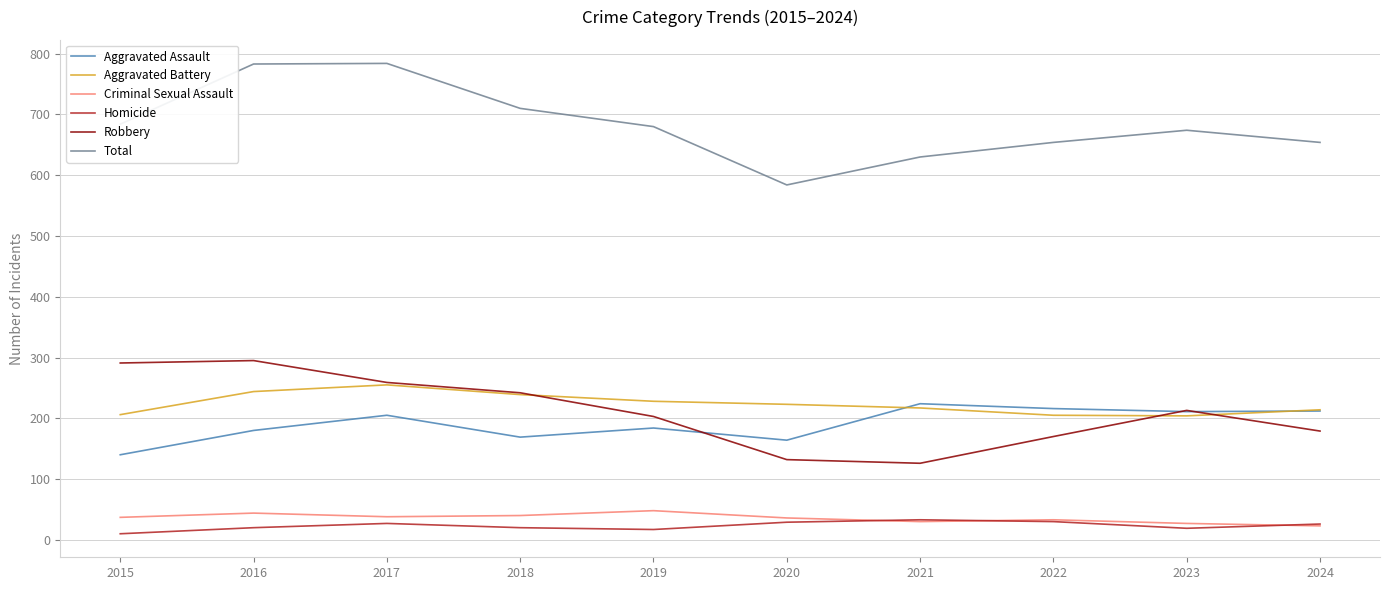

Read the Homicide value at 2016, to the nearest 5.

20